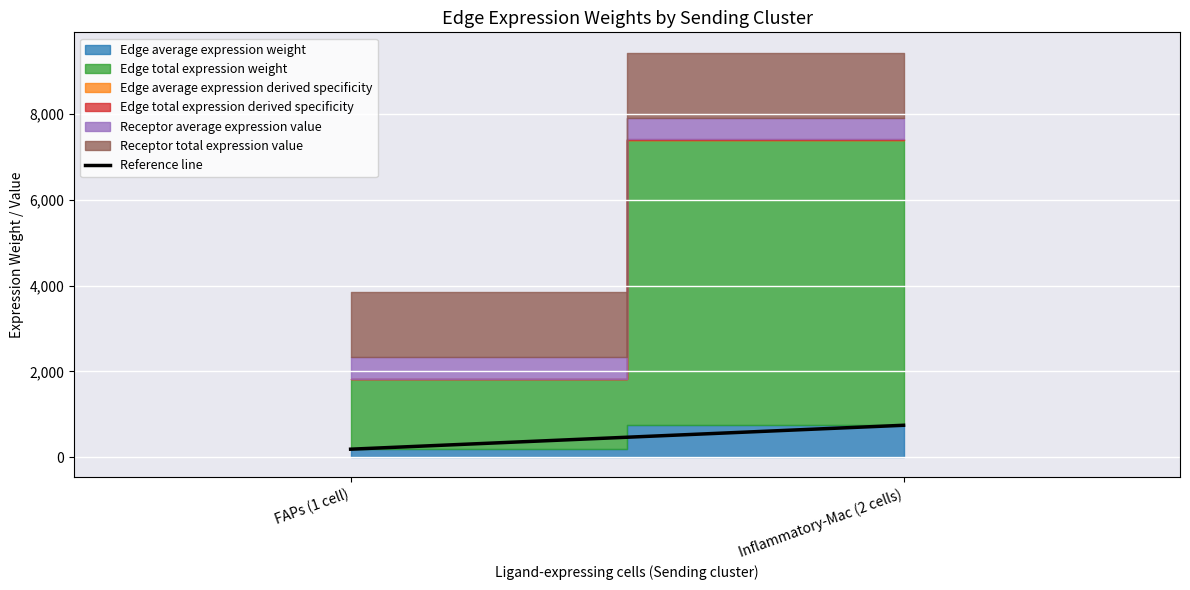

List the labels in order of value, smallest first.

FAPs (1 cell), Inflammatory-Mac (2 cells)